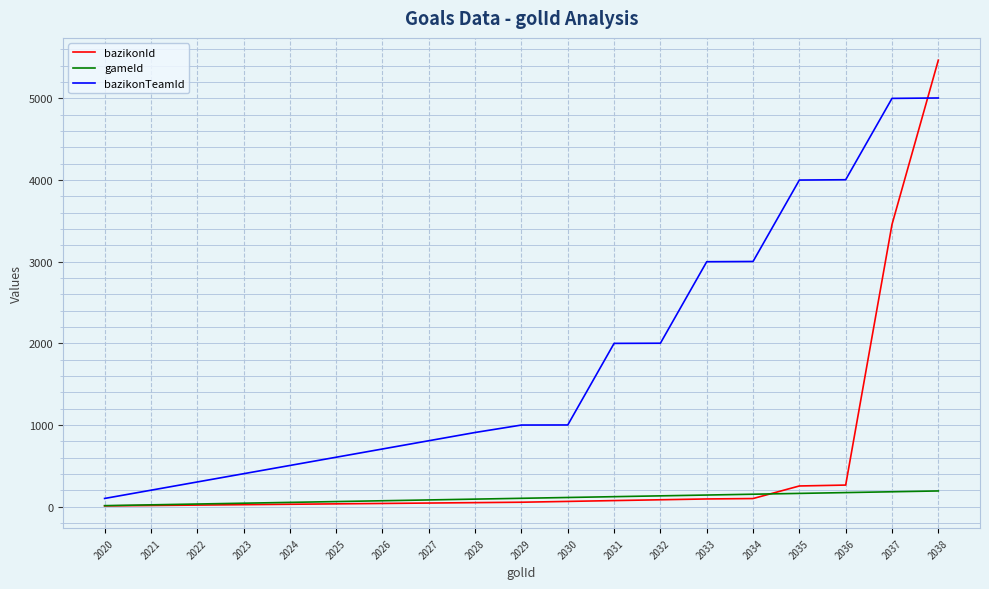

What are all the series names shown in the legend?

bazikonId, gameId, bazikonTeamId